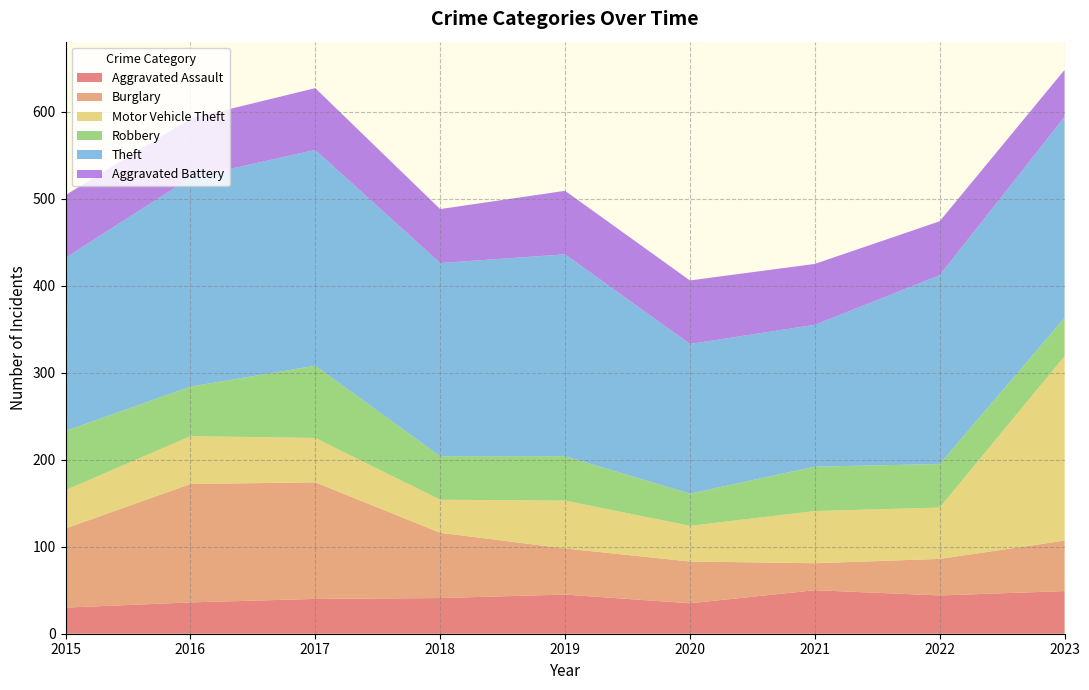

Reading left to right, what are all the values shown in this chart?

Aggravated Assault: 30	36	40	41	45	35	50	44	49
Burglary: 91	136	134	75	53	48	31	42	58
Motor Vehicle Theft: 44	55	51	38	55	41	60	59	212
Robbery: 68	57	83	50	51	37	51	50	44
Theft: 199	240	248	222	232	172	163	217	231
Aggravated Battery: 72	68	71	62	73	73	70	62	54